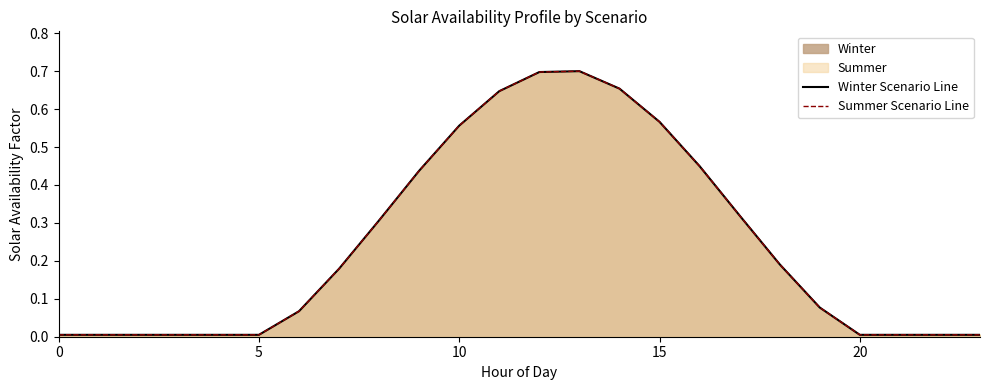

What is the maximum value for Summer Scenario Line?

0.7